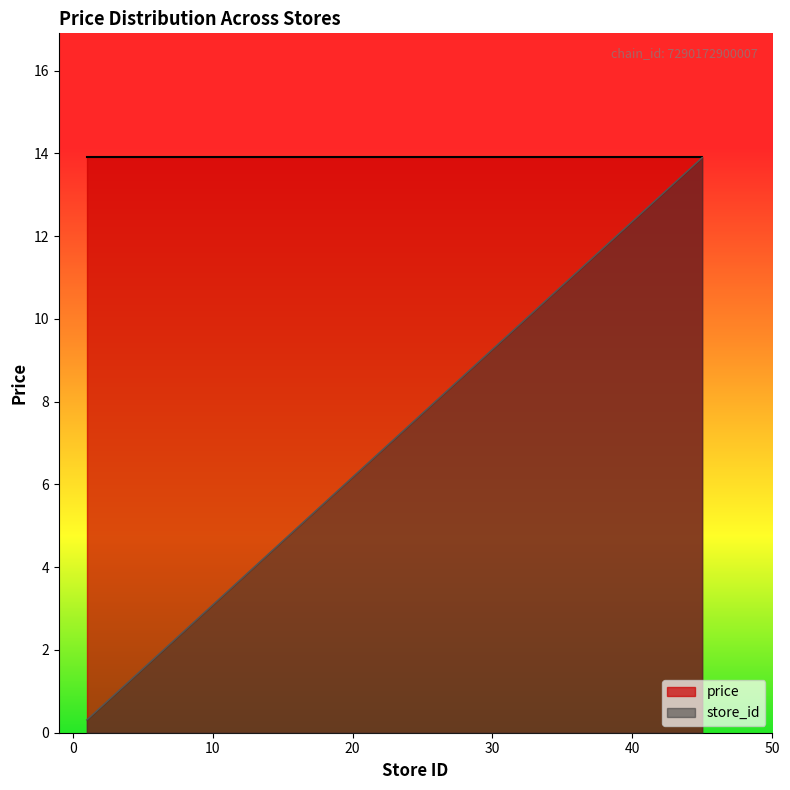

How many lines are shown in the chart?

2